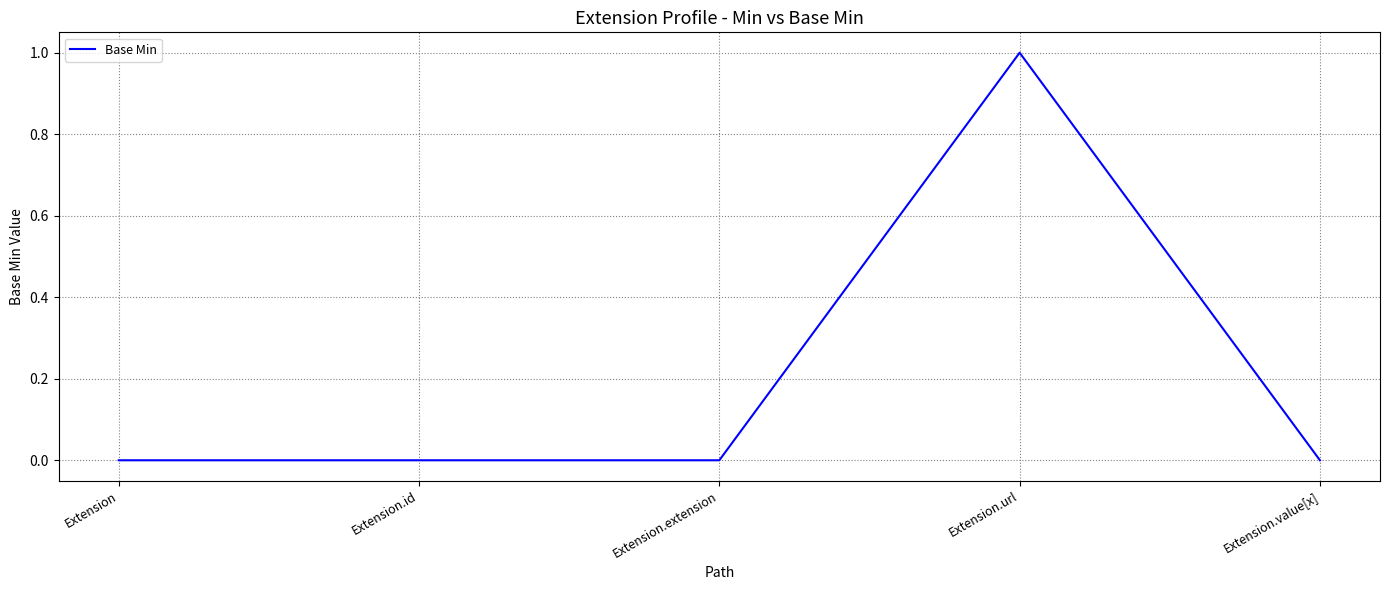

What position from the left is Extension.extension?

3